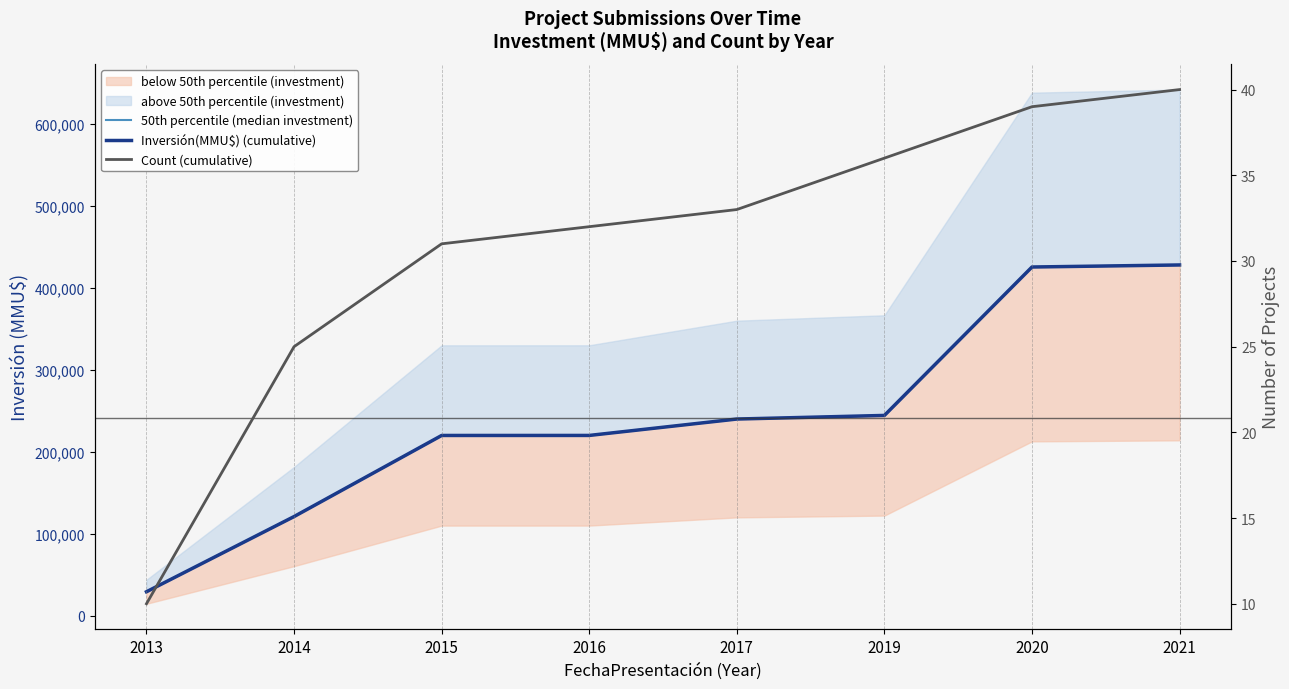

The value of 50th percentile (median investment) at 2013 is 38392. True or false?

False